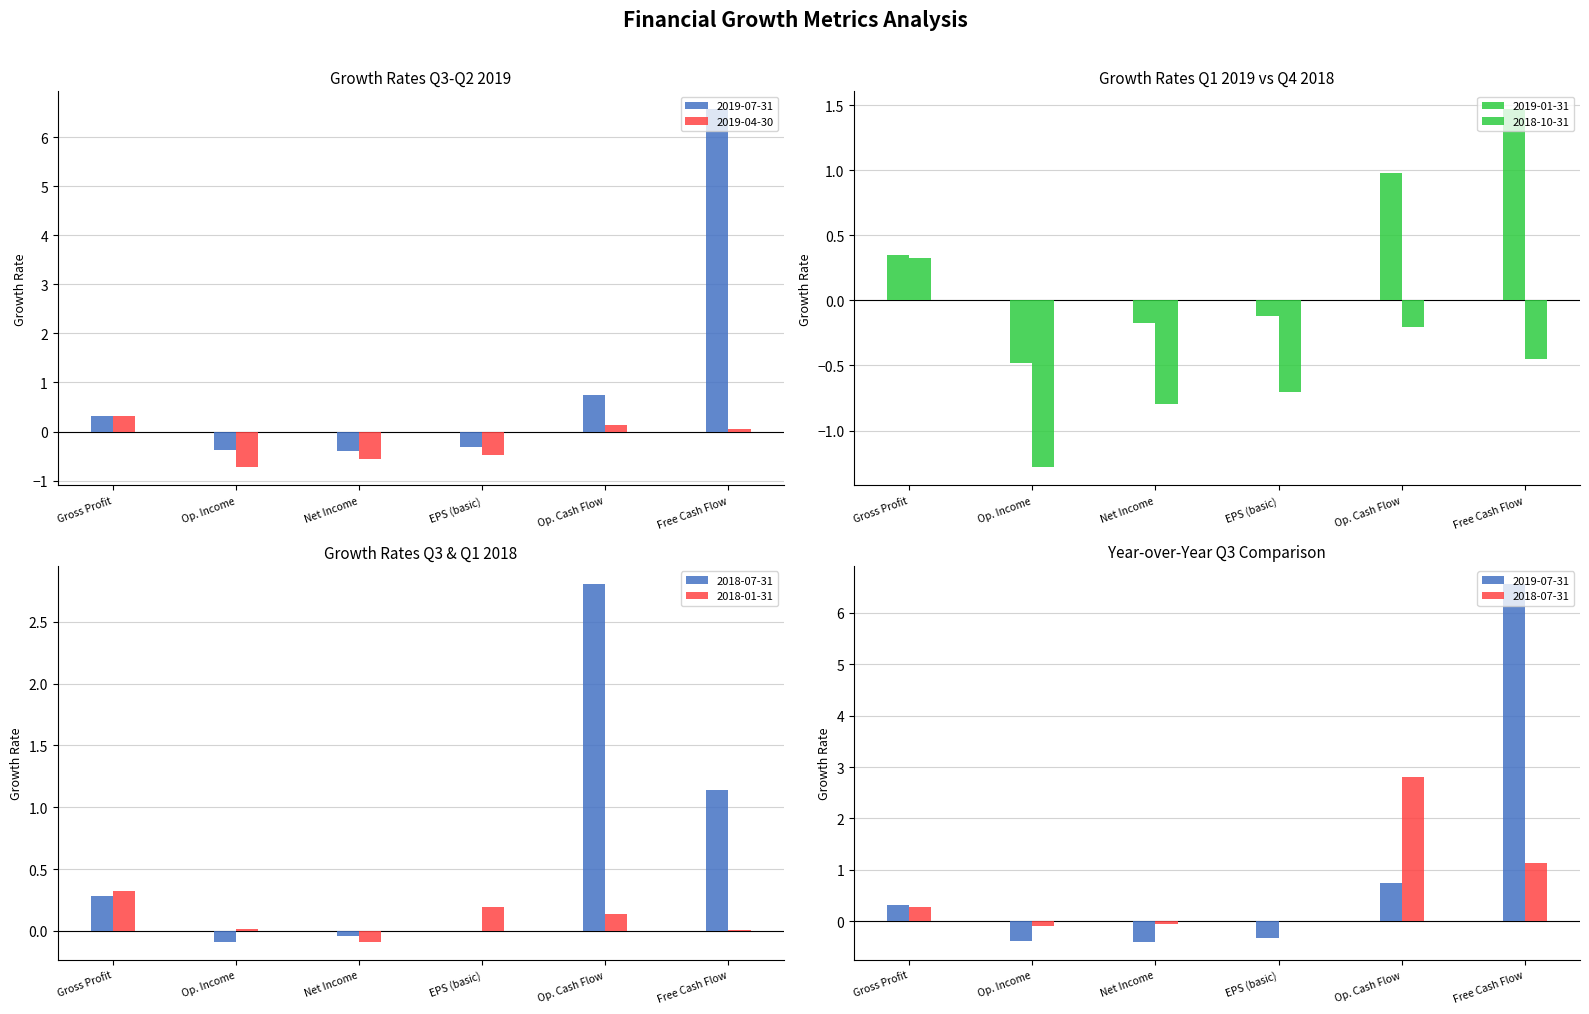

Count the number of categories in the chart.

6